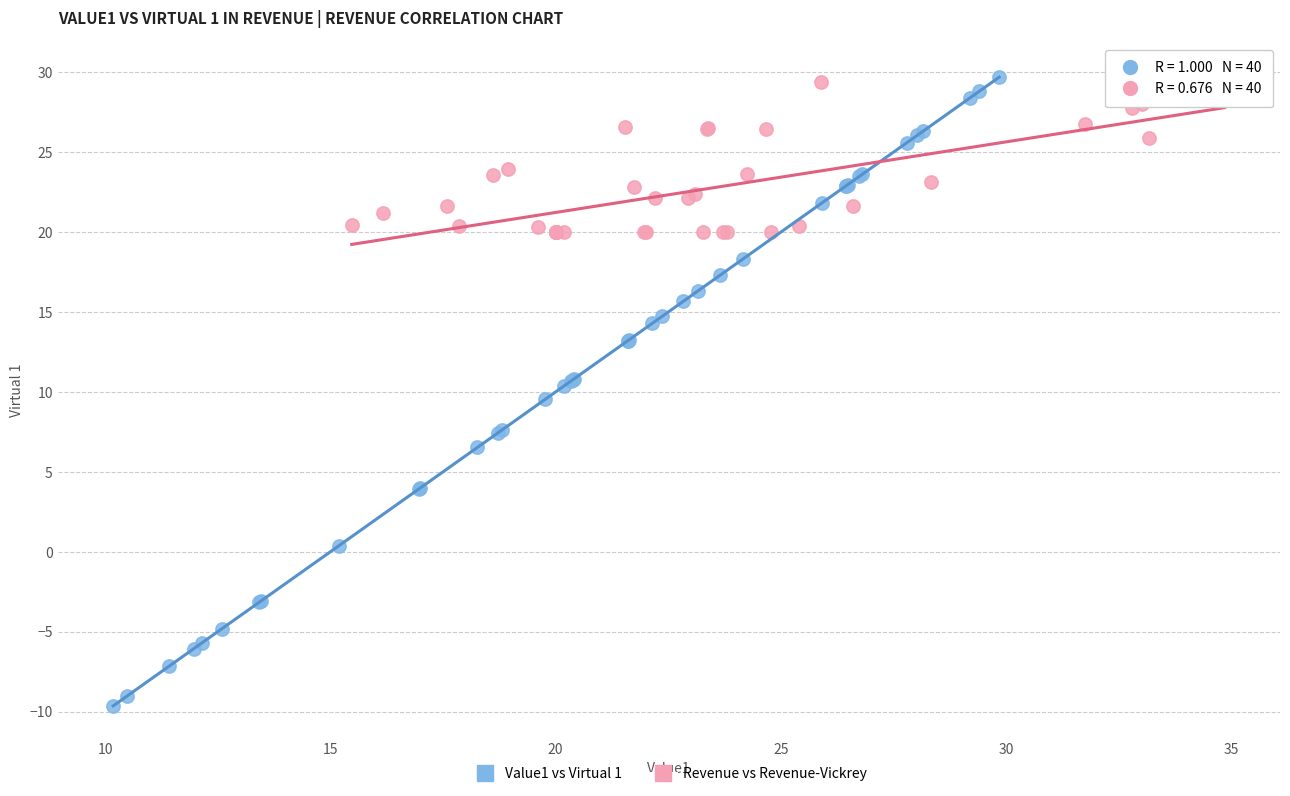

Which series reaches the minimum Y coordinate?

Value1 vs Virtual 1